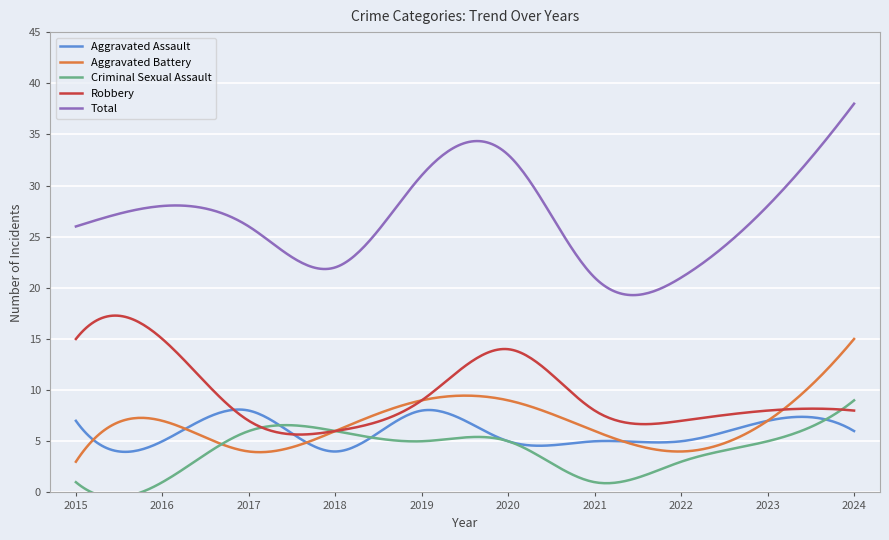

True or false: Aggravated Battery and Total intersect in this chart.

False